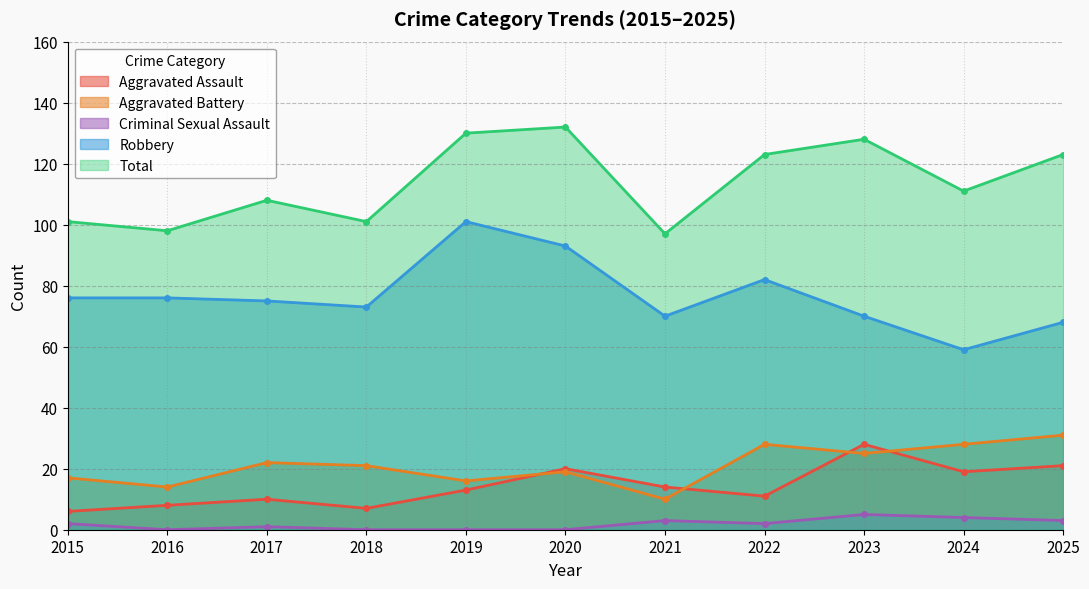

How many lines are shown in the chart?

5